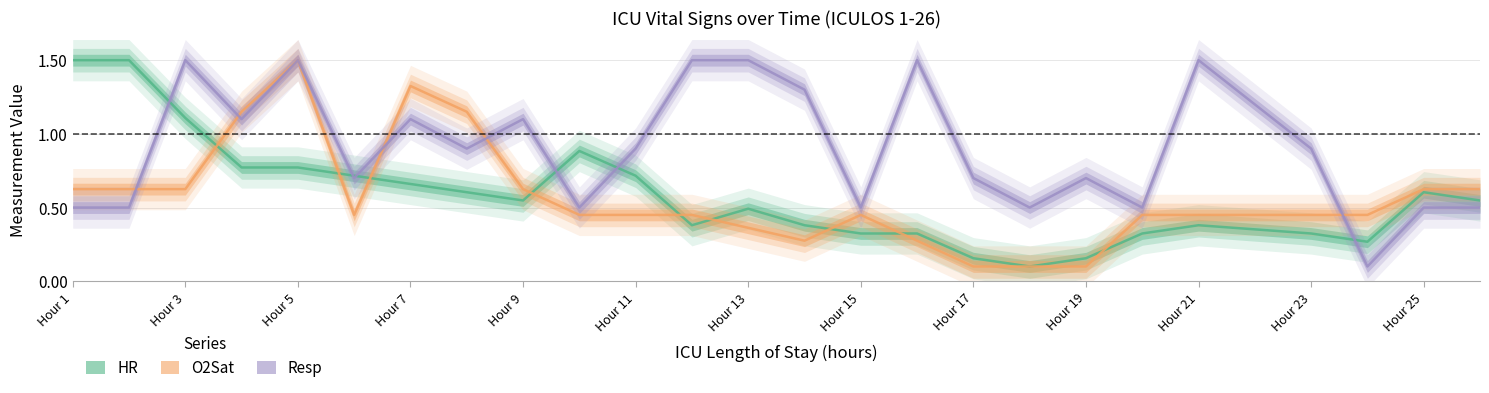

What is the lowest value of the HR series?

0.1